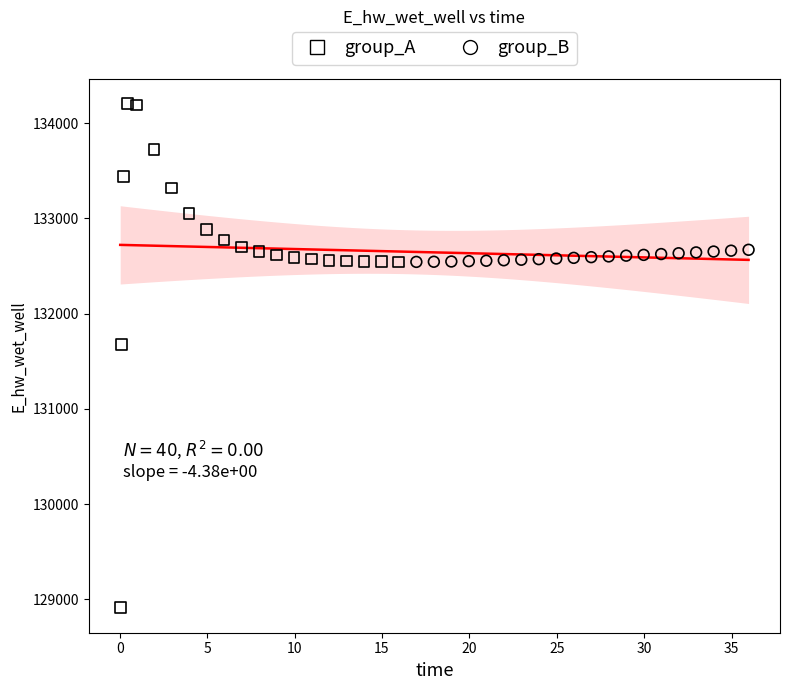

Which series reaches the maximum Y coordinate?

group_A